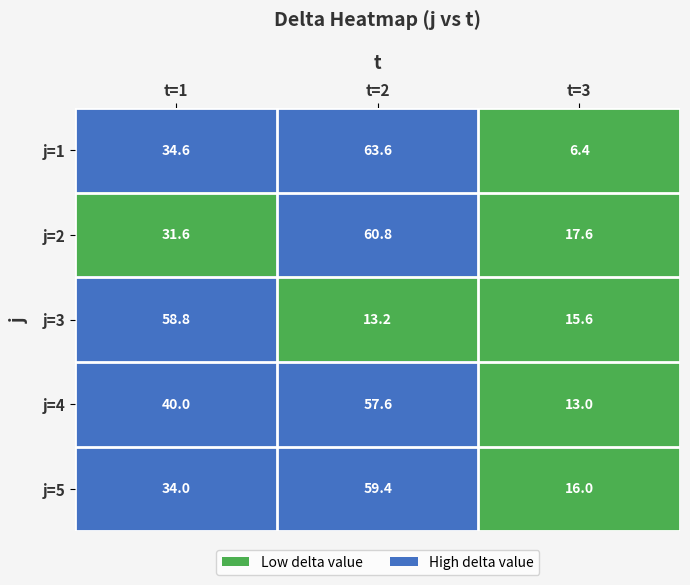

How many values in the j=1 series exceed 34?

2